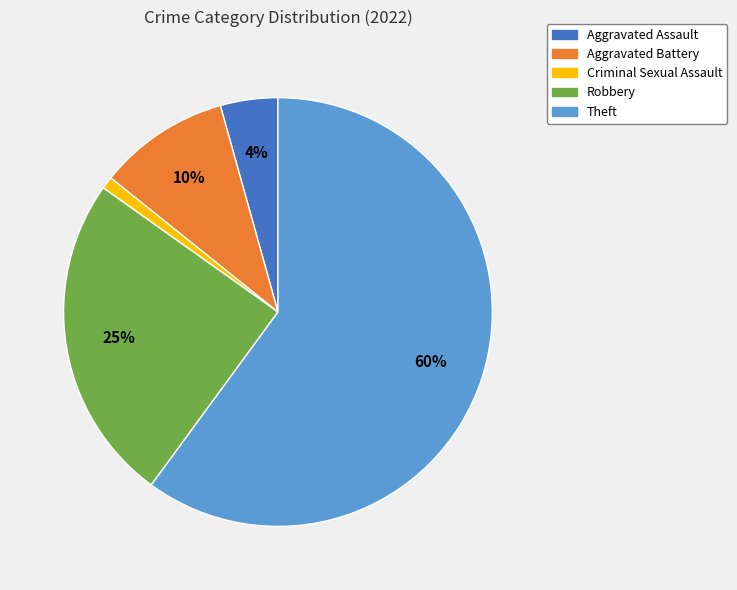

What percentage is the Aggravated Battery slice, to the nearest percent?

10%